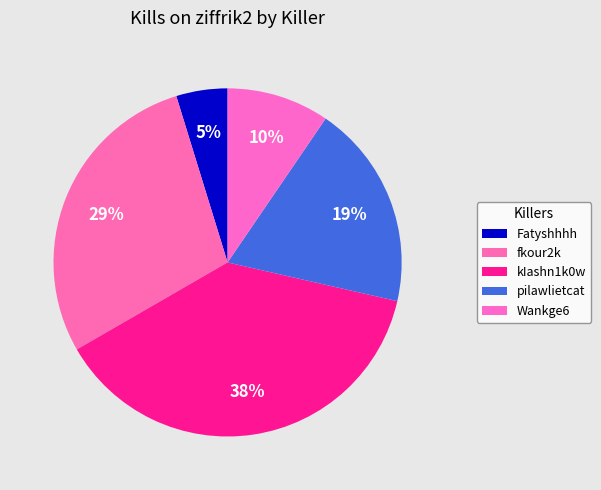

Which category has the biggest portion of the pie?

kIashn1k0w